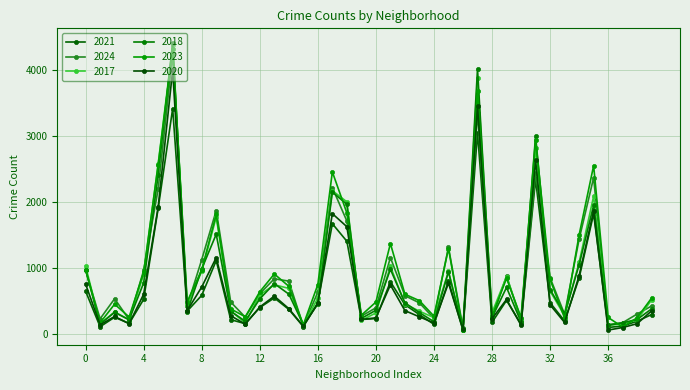

How many data points does each series have?

40